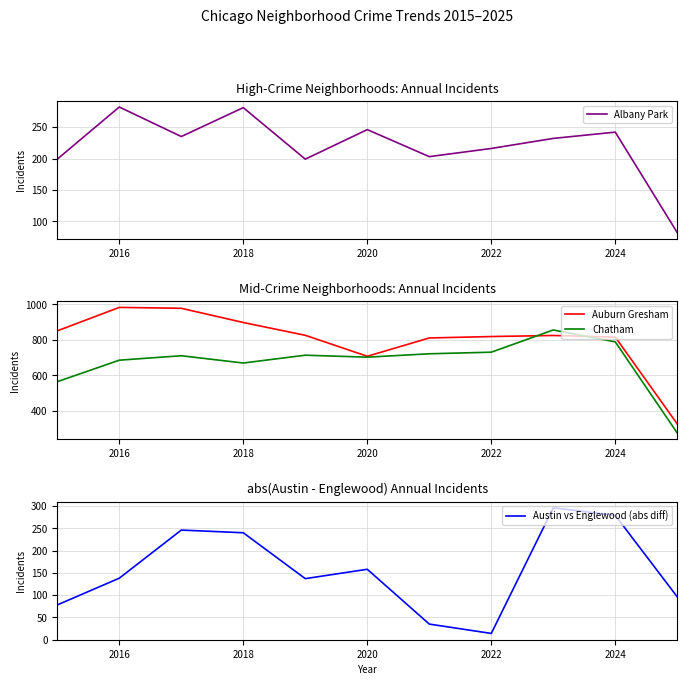

What value does the Auburn Gresham series have at 2022?

819